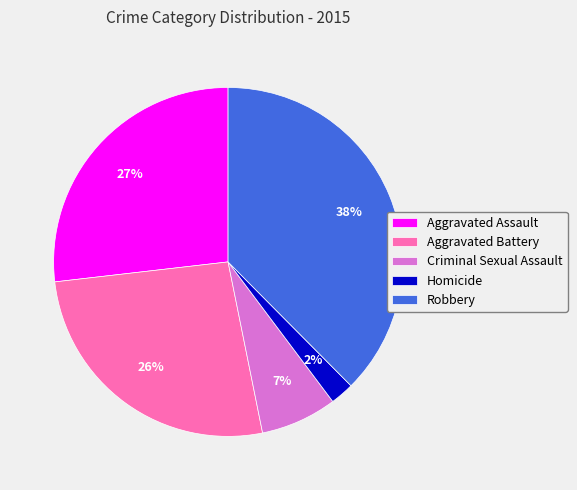

Combined, do Aggravated Assault and Robbery account for over 50%?

Yes